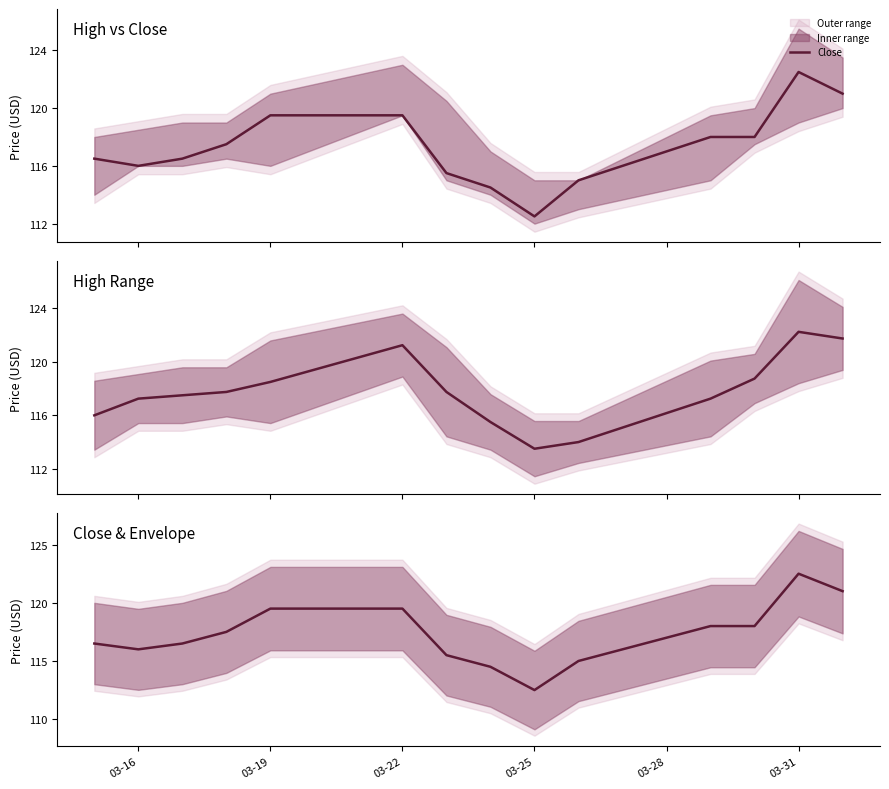

What is the sum of all values?

1642.5